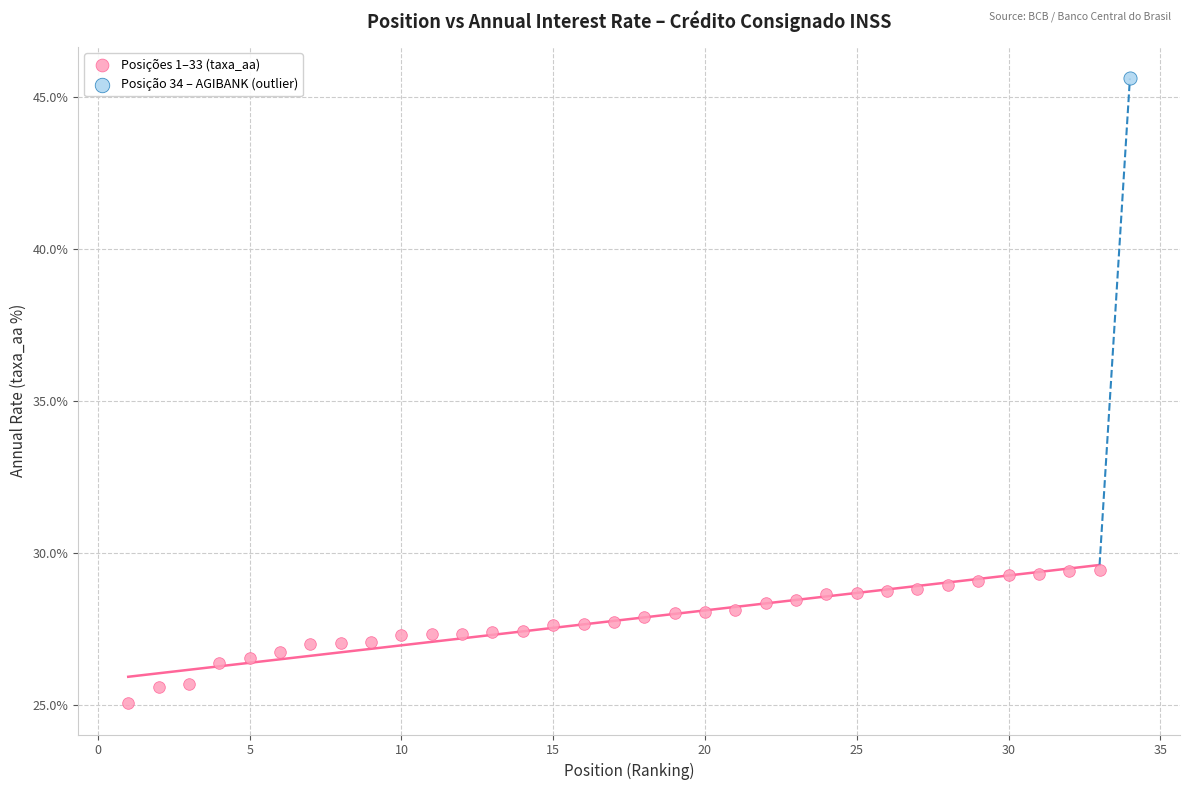

What are all the series names shown in the legend?

Posições 1–33 (taxa_aa), Posição 34 – AGIBANK (outlier)